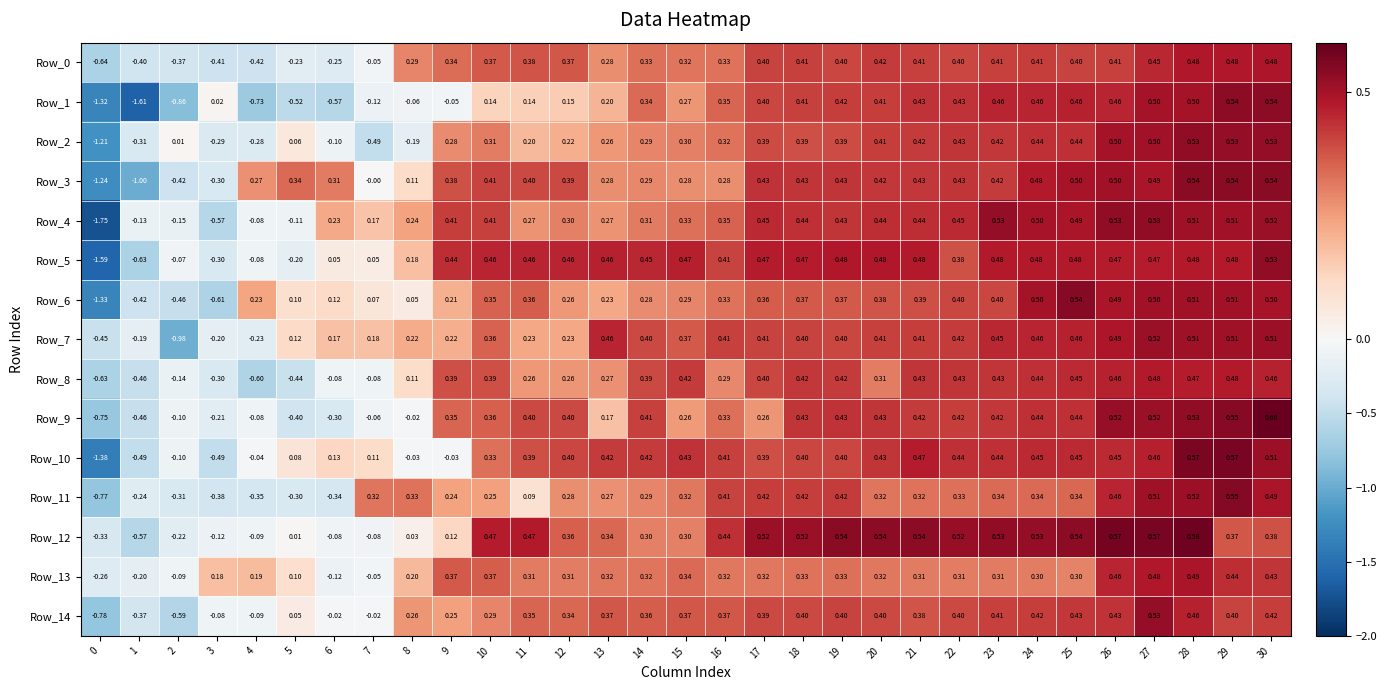

Count the number of data series in this chart.

15